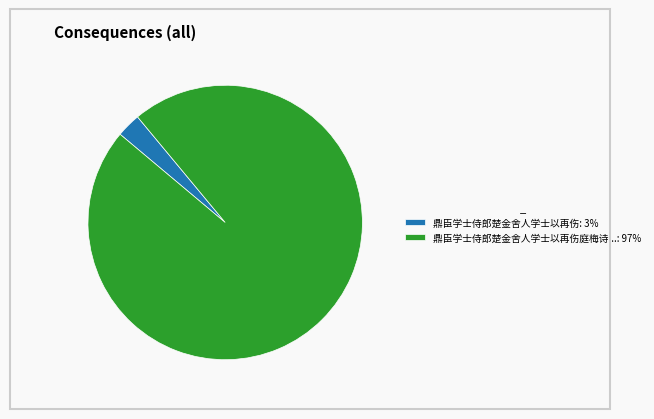

Rank the categories by value from lowest to highest.

鼎臣学士侍郎楚金舍人学士以再伤: 3%, 鼎臣学士侍郎楚金舍人学士以再伤庭梅诗...: 97%